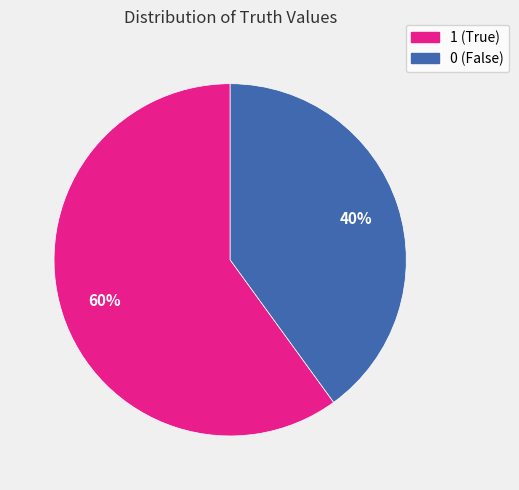

Does 1 account for over 50% of the chart?

Yes